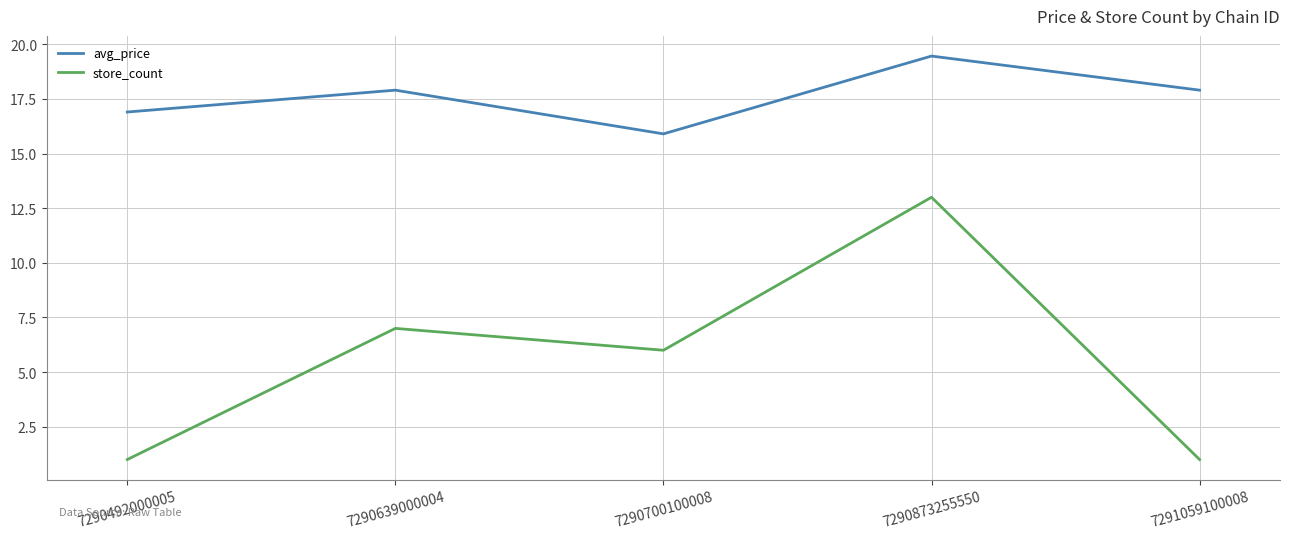

True or false: store_count and avg_price cross at least once.

False